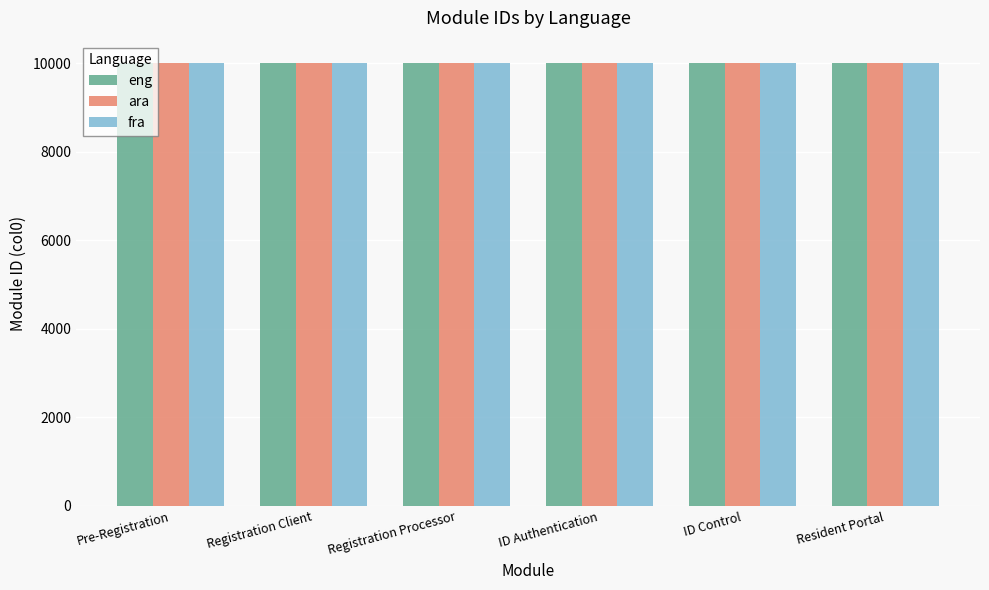

How many eng values are between 10002 and 10005?

4